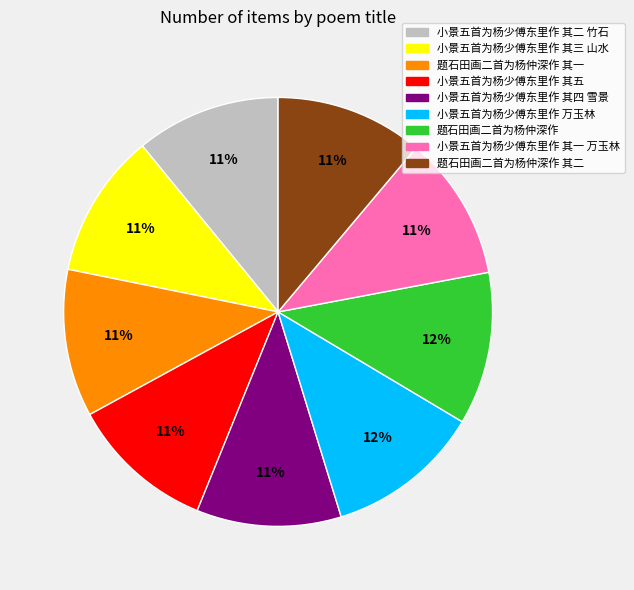

To the nearest percent, what is the average slice percentage?

11%